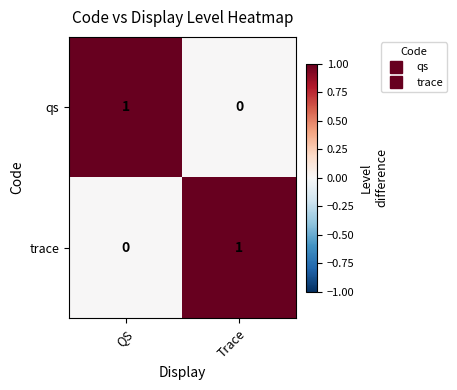

At which label does qs reach its minimum?

Trace